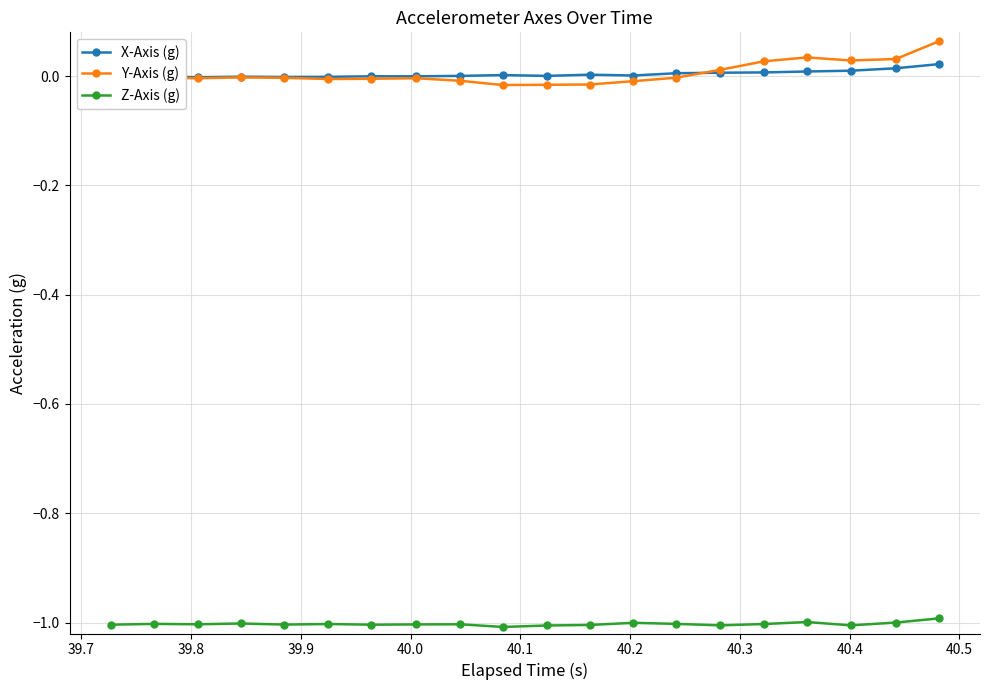

True or false: Y-Axis (g) and Z-Axis (g) intersect in this chart.

False